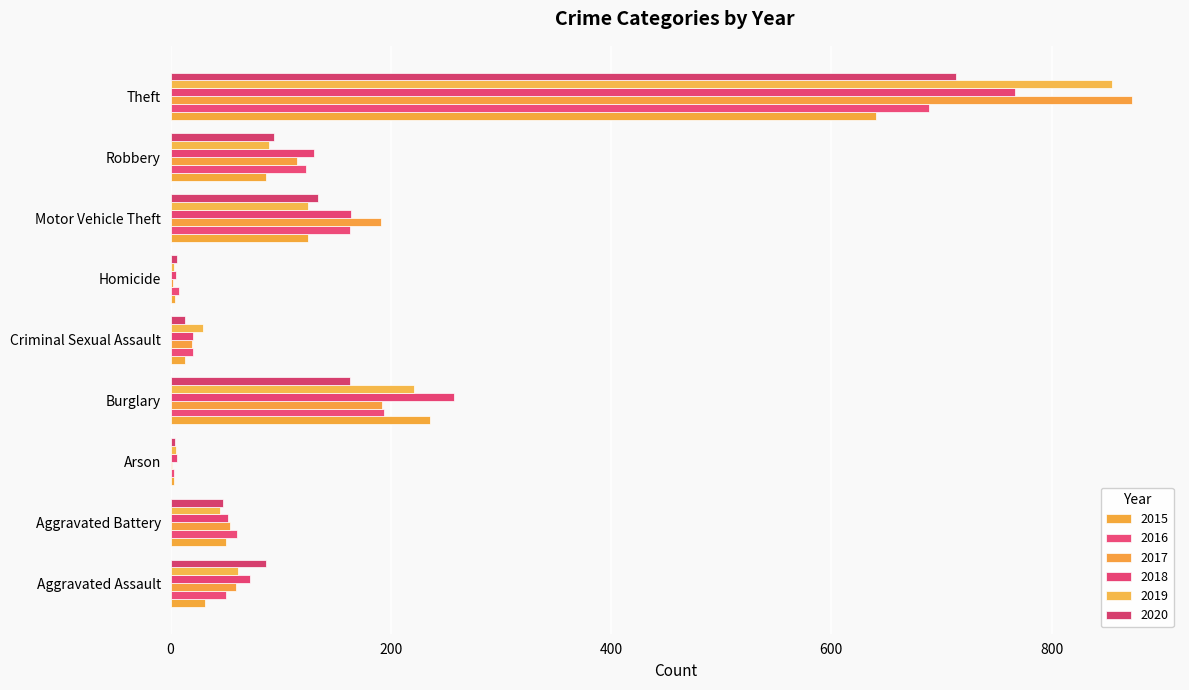

What is the lowest value of the 2019 series?

3